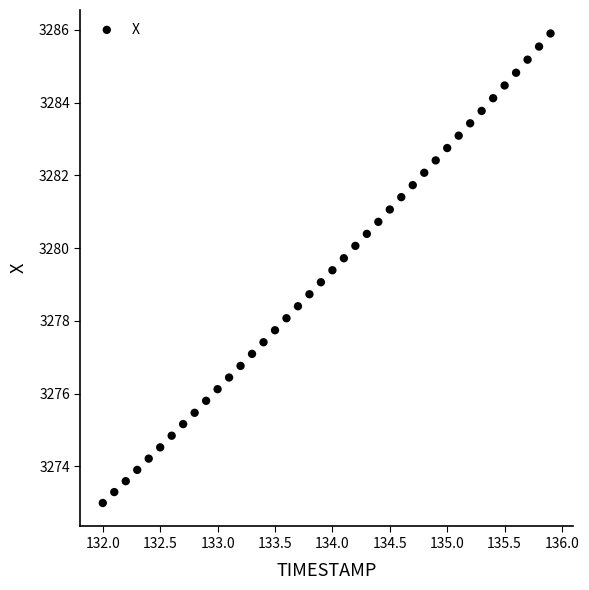

What is the range of Y values (max minus min)?

12.9